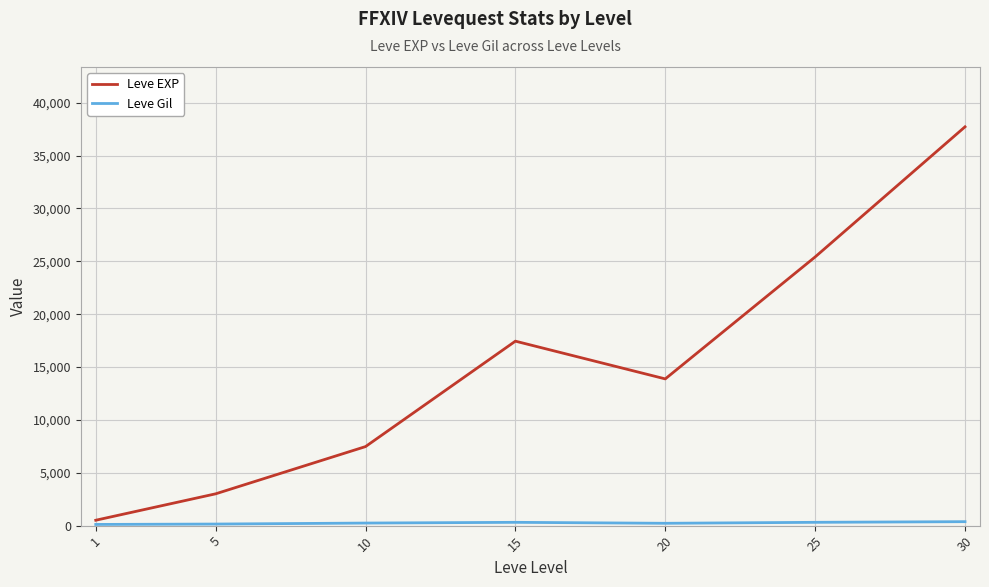

At which label is Leve EXP closest to 19112?

15